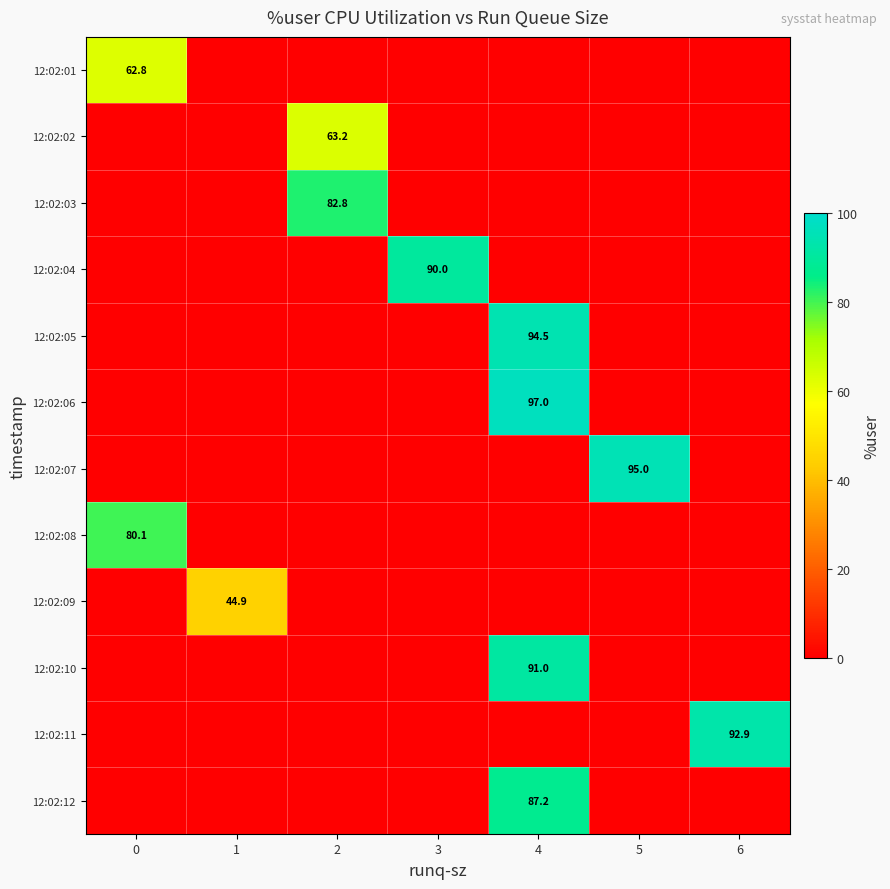

True or false: 12:02:03 has a value of 108.0 at 2.

False